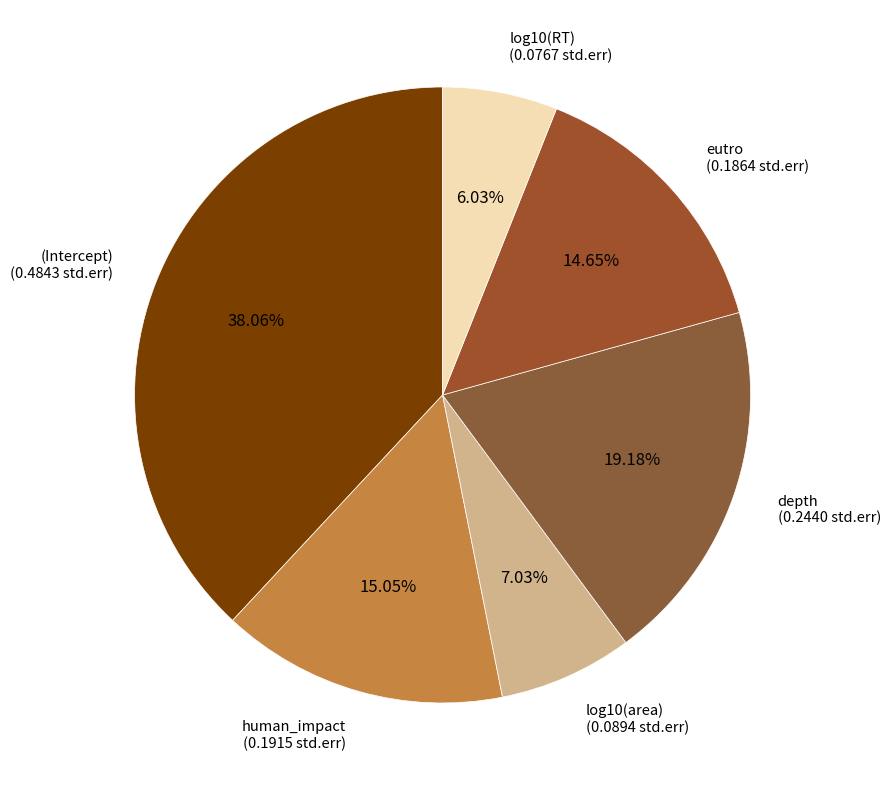

To the nearest percent, what is the combined percentage of log10(area) and log10(RT)?

13%